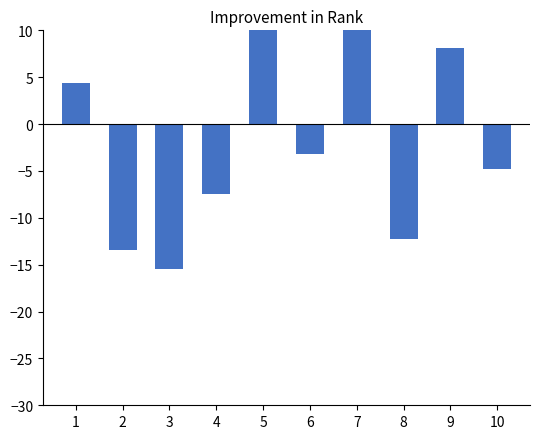

How many distinct data groups are displayed?

1